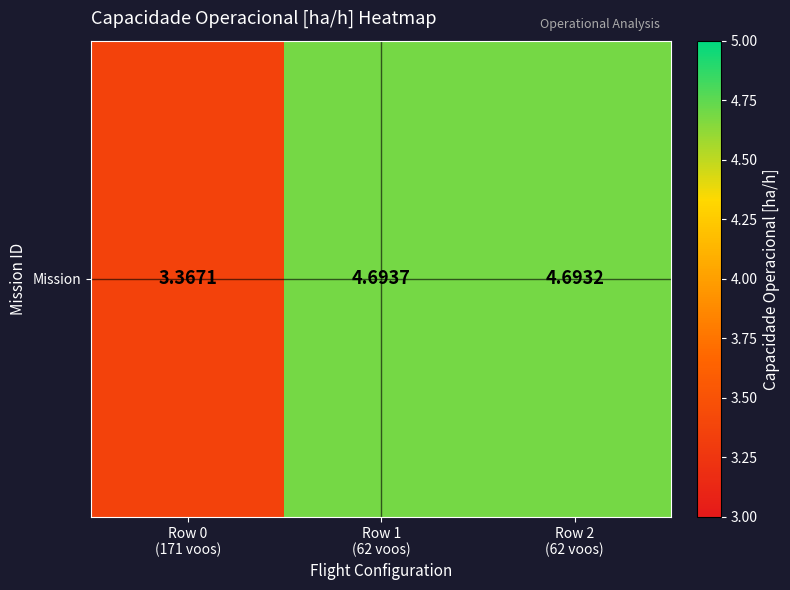

What is the change in value from Row 0
(171 voos) to Row 2
(62 voos)?

+1.3